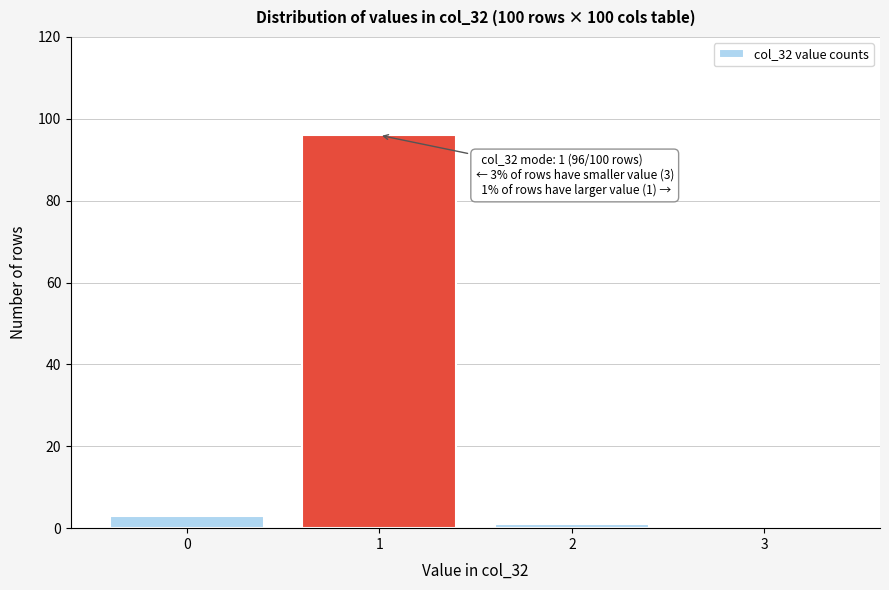

Reading right to left, what are all the values shown in this chart?

3=0	2=1	1=96	0=3